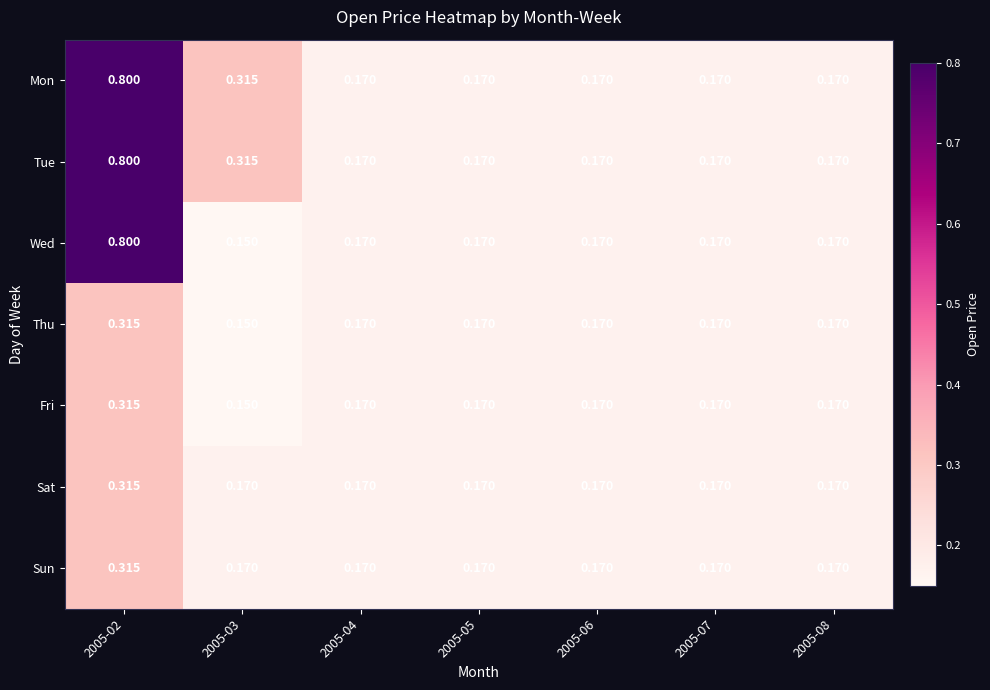

Which series has the widest spread of values?

Wed